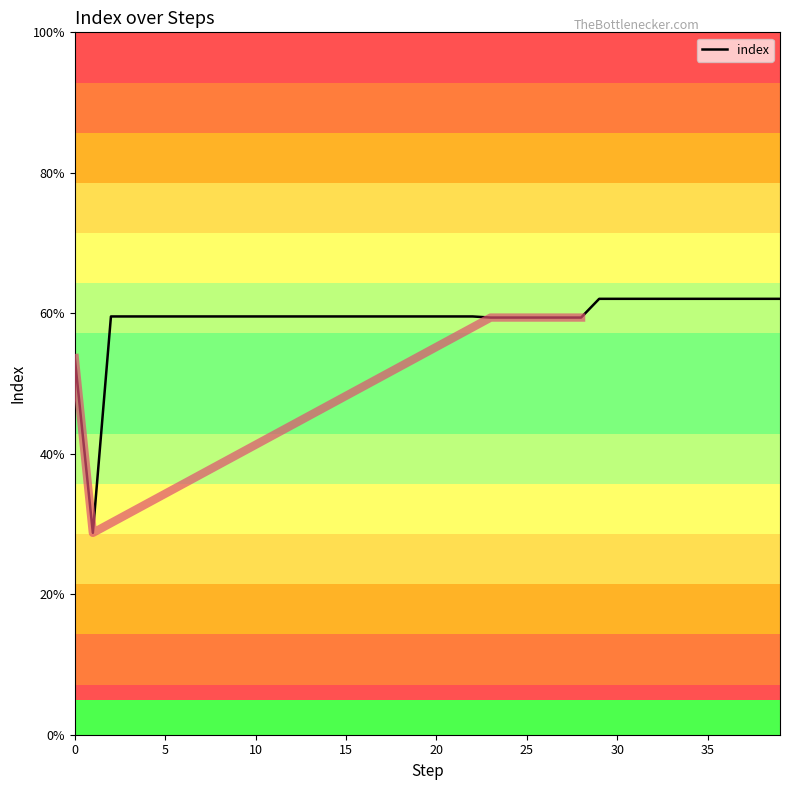

True or false: the data shows 0.6 at 39.

True